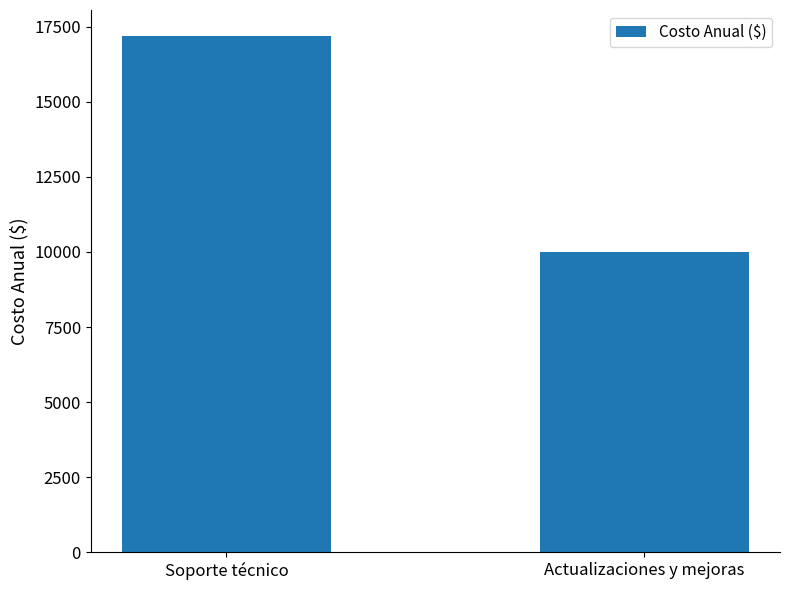

What is the difference between the maximum and minimum values?

7200